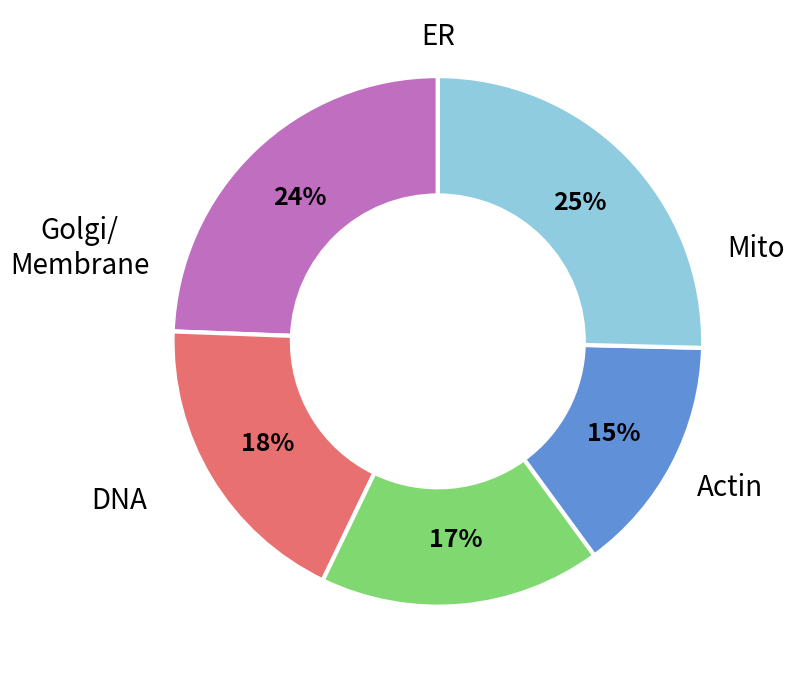

To the nearest percent, what is the average slice percentage?

20%